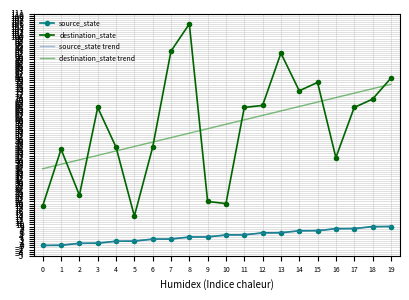

Is the value of source_state at 5 greater than the value of source_state trend at 16?

No